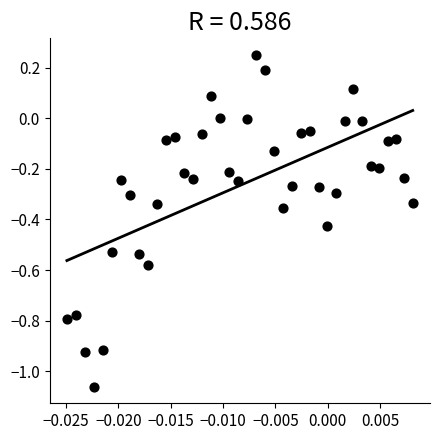

What is the range of Y values (max minus min)?

1.3